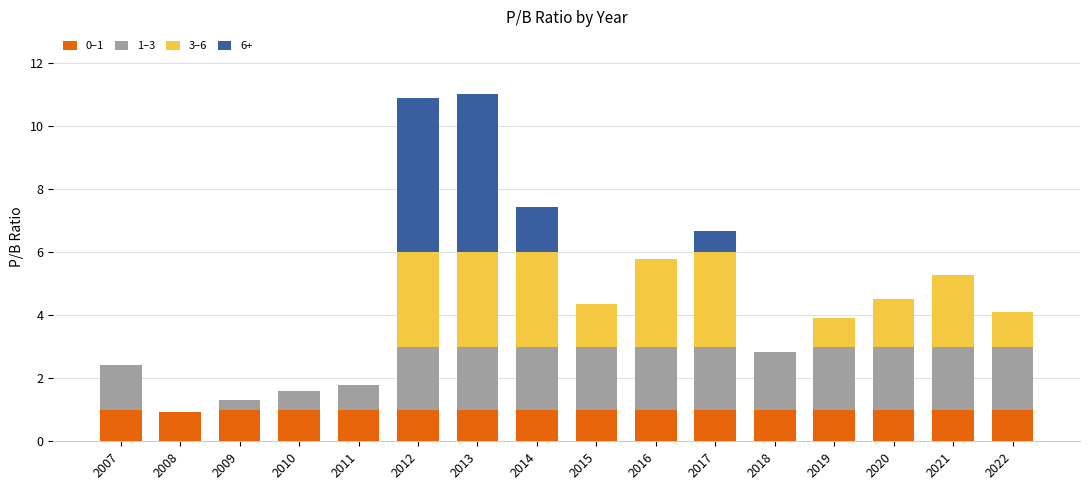

What is the highest value of the 0–1 series?

1.0